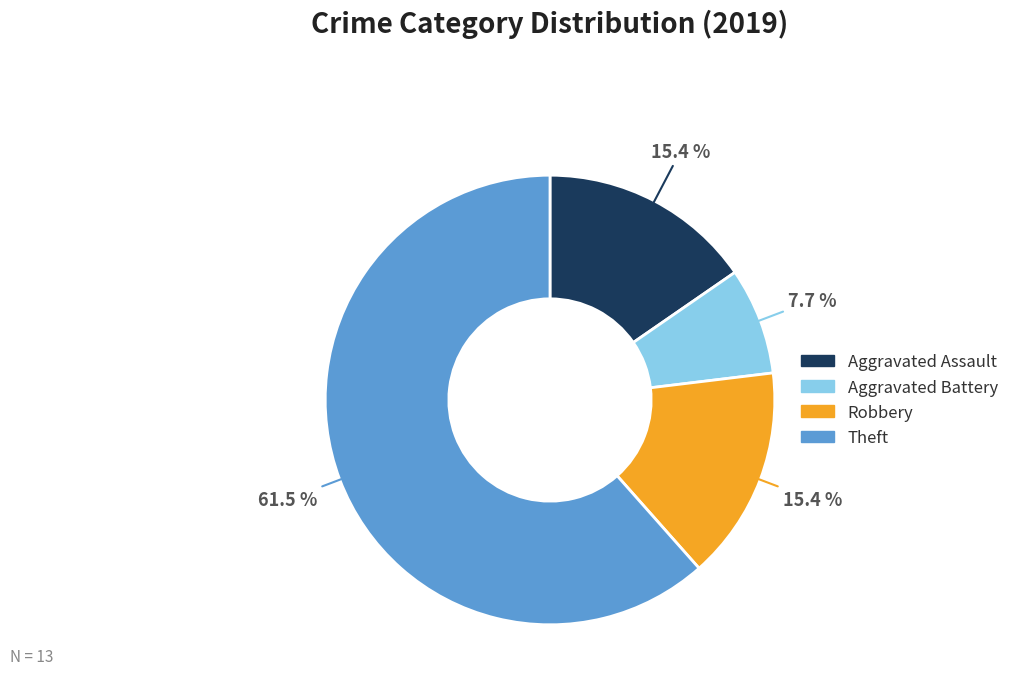

Is there any slice that represents more than half of the pie?

Yes